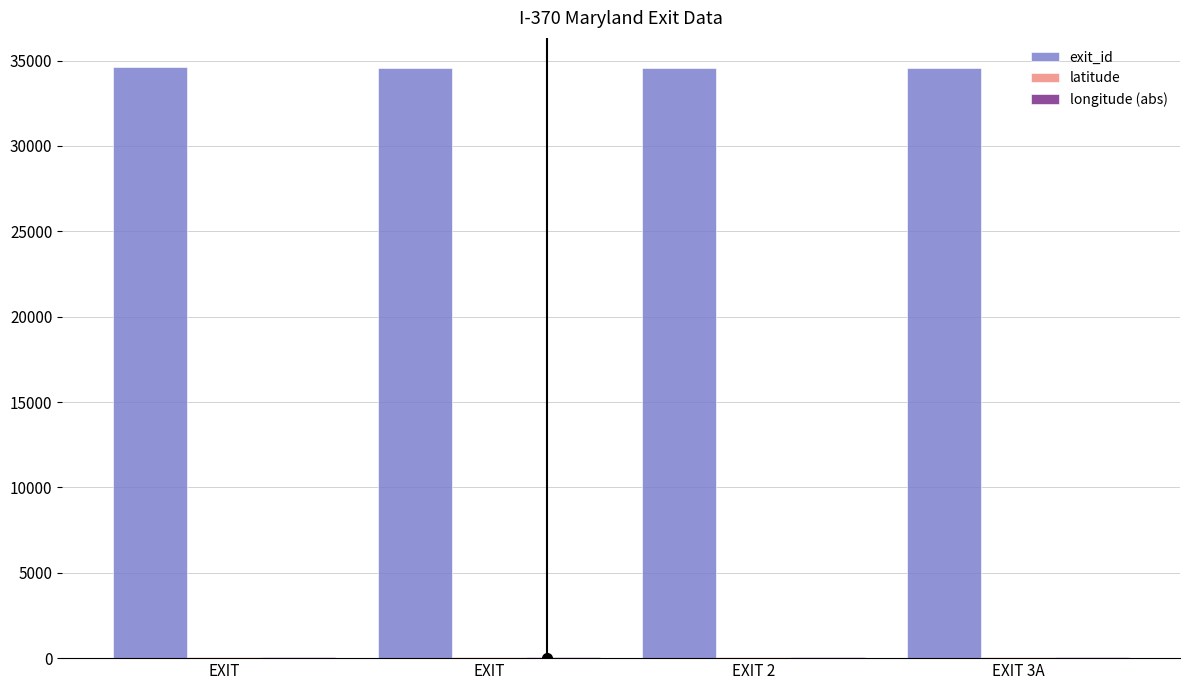

What is the average value of the latitude series?

39.1